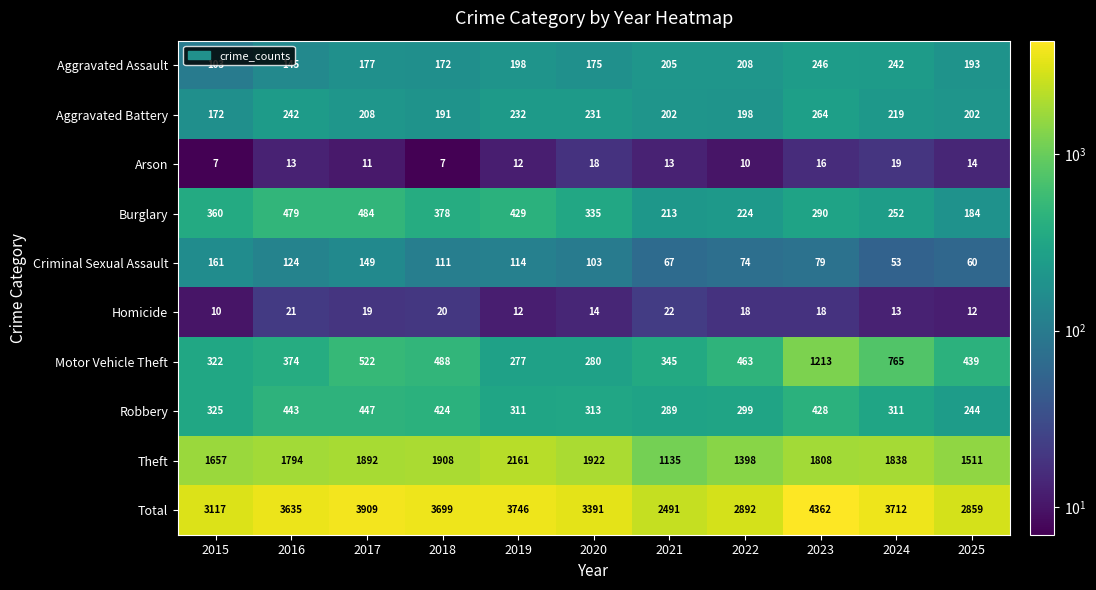

What is the difference between the second highest and second lowest values in the Theft series?

524